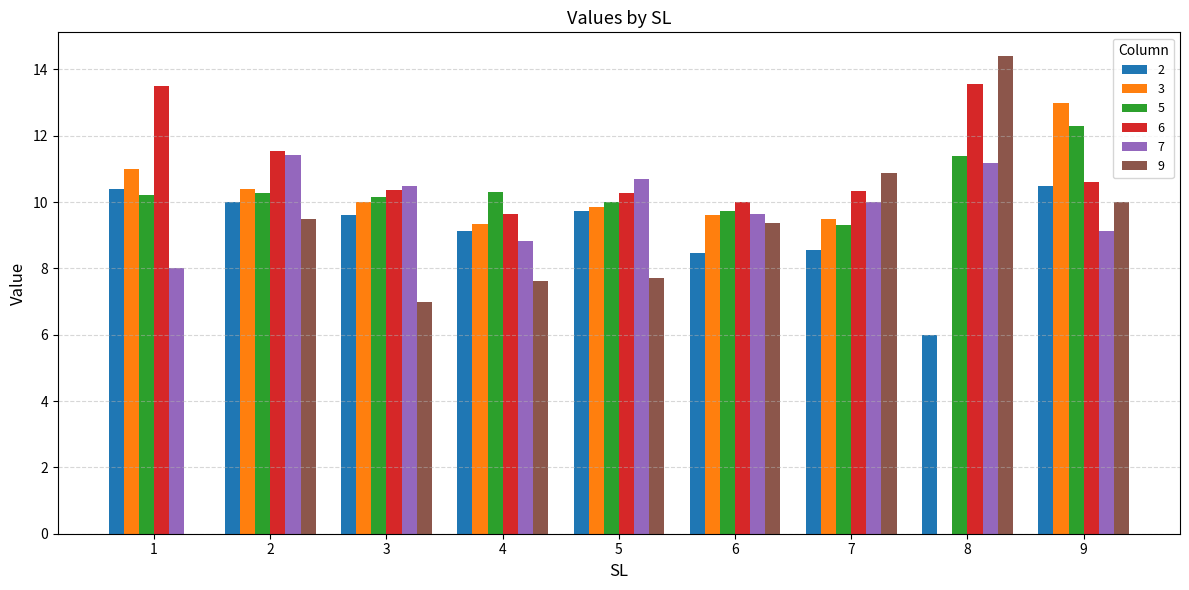

Which label corresponds to the largest value in the chart?

8